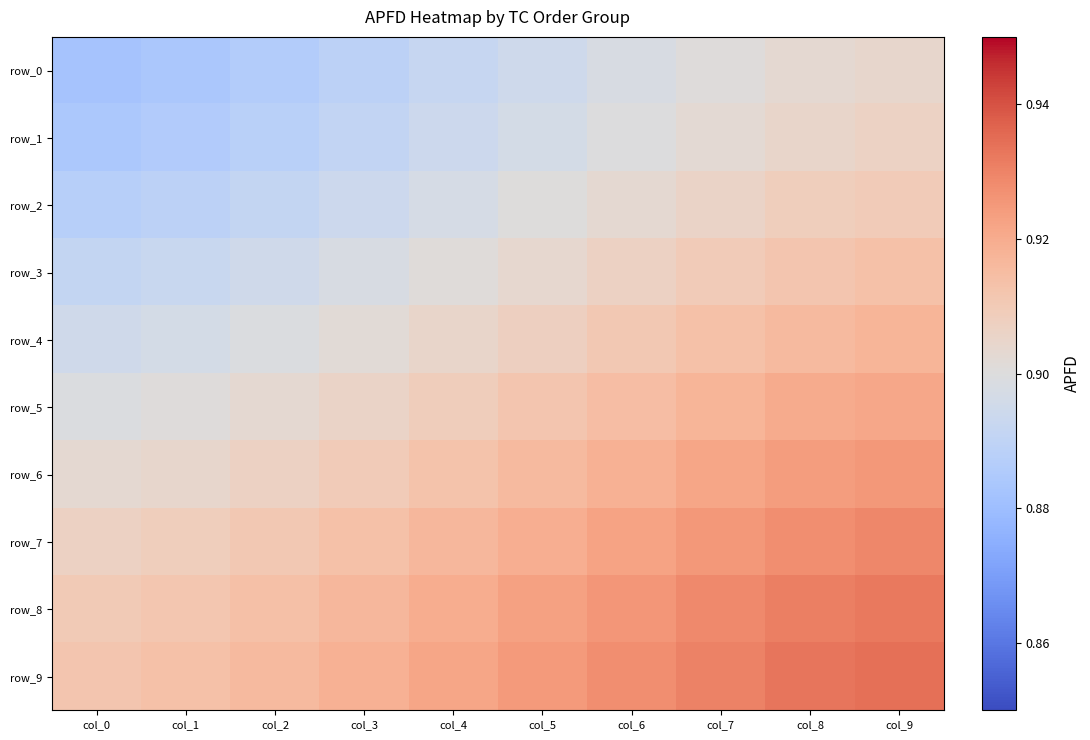

Reading left to right, list all the values displayed in this chart.

row_0: col_0=0.9	col_1=0.9	col_2=0.9	col_3=0.9	col_4=0.9	col_5=0.9	col_6=0.9	col_7=0.9	col_8=0.9	col_9=0.9
row_1: col_0=0.9	col_1=0.9	col_2=0.9	col_3=0.9	col_4=0.9	col_5=0.9	col_6=0.9	col_7=0.9	col_8=0.9	col_9=0.9
row_2: col_0=0.9	col_1=0.9	col_2=0.9	col_3=0.9	col_4=0.9	col_5=0.9	col_6=0.9	col_7=0.9	col_8=0.9	col_9=0.9
row_3: col_0=0.9	col_1=0.9	col_2=0.9	col_3=0.9	col_4=0.9	col_5=0.9	col_6=0.9	col_7=0.9	col_8=0.9	col_9=0.9
row_4: col_0=0.9	col_1=0.9	col_2=0.9	col_3=0.9	col_4=0.9	col_5=0.9	col_6=0.9	col_7=0.9	col_8=0.9	col_9=0.9
row_5: col_0=0.9	col_1=0.9	col_2=0.9	col_3=0.9	col_4=0.9	col_5=0.9	col_6=0.9	col_7=0.9	col_8=0.9	col_9=0.9
row_6: col_0=0.9	col_1=0.9	col_2=0.9	col_3=0.9	col_4=0.9	col_5=0.9	col_6=0.9	col_7=0.9	col_8=0.9	col_9=0.9
row_7: col_0=0.9	col_1=0.9	col_2=0.9	col_3=0.9	col_4=0.9	col_5=0.9	col_6=0.9	col_7=0.9	col_8=0.9	col_9=0.9
row_8: col_0=0.9	col_1=0.9	col_2=0.9	col_3=0.9	col_4=0.9	col_5=0.9	col_6=0.9	col_7=0.9	col_8=0.9	col_9=0.9
row_9: col_0=0.9	col_1=0.9	col_2=0.9	col_3=0.9	col_4=0.9	col_5=0.9	col_6=0.9	col_7=0.9	col_8=0.9	col_9=0.9